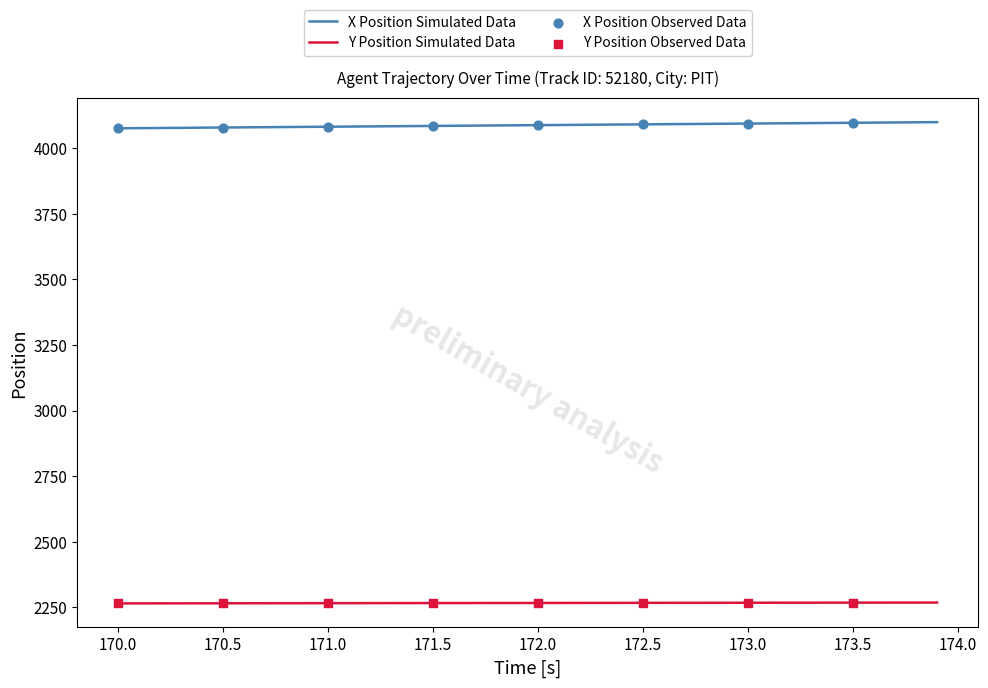

Which series has the largest total across all categories?

X Position Simulated Data